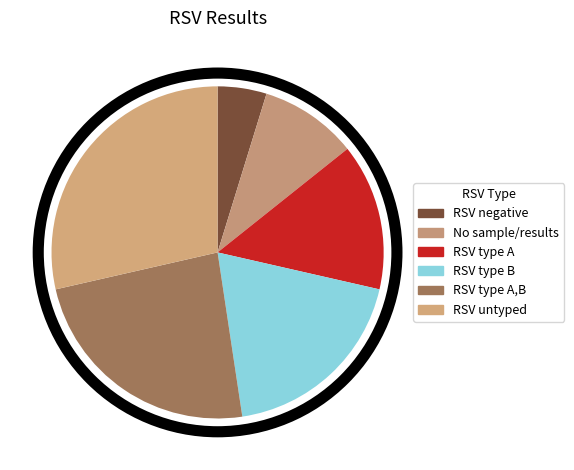

How many segments does this pie chart have?

6